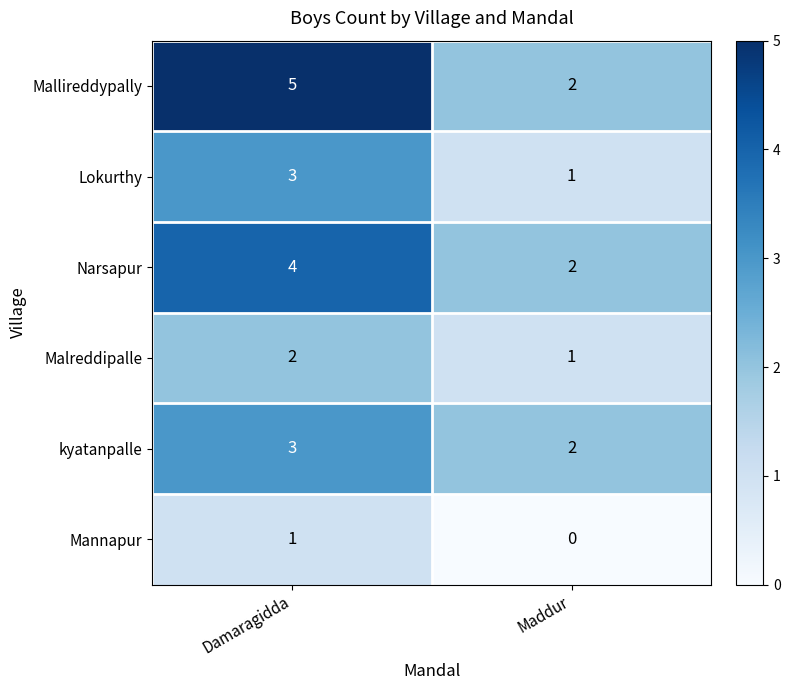

List the series in order of their overall mean, highest first.

Mallireddypally, Narsapur, kyatanpalle, Lokurthy, Malreddipalle, Mannapur